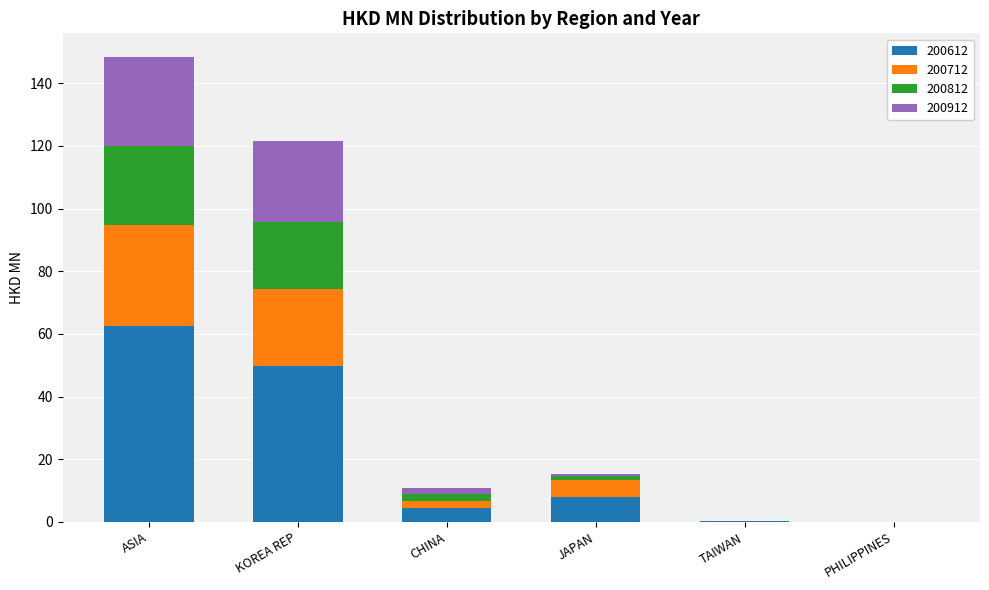

The 200612 series shows 62.7 at ASIA. True or false?

True